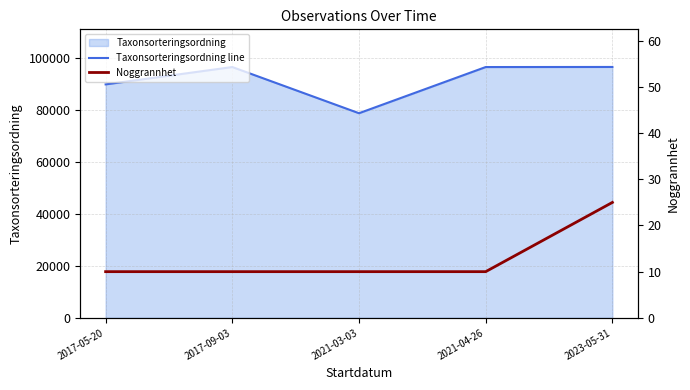

Reading left to right, extract all data points from this chart.

Taxonsorteringsordning line: 2017-05-20=89673	2017-09-03=96334	2021-03-03=78596	2021-04-26=96334	2023-05-31=96367
Noggrannhet: 2017-05-20=10	2017-09-03=10	2021-03-03=10	2021-04-26=10	2023-05-31=25